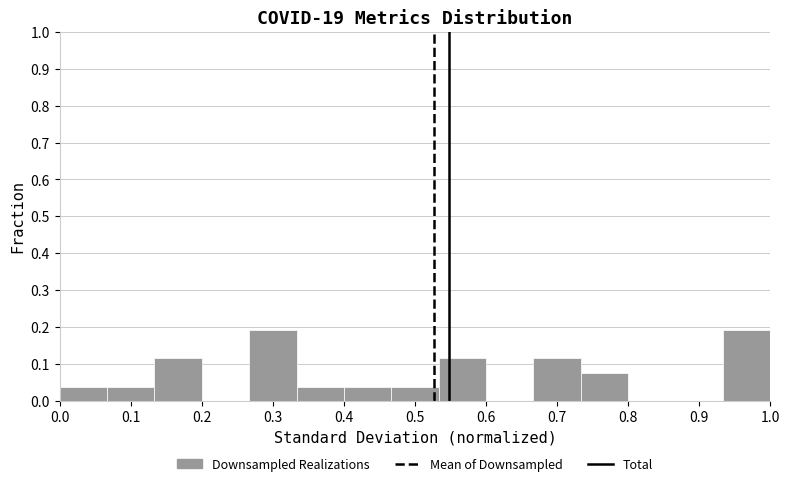

Reading left to right, list every bar in this chart as the range it spans on the x-axis followed by its height. Neither the bar edges nor the heights are printed on the chart, so give them approximately, as read against the axes.

0.00 to 0.07: 0.04
0.07 to 0.13: 0.04
0.13 to 0.20: 0.12
0.20 to 0.27: 0
0.27 to 0.33: 0.19
0.33 to 0.40: 0.04
0.40 to 0.47: 0.04
0.47 to 0.53: 0.04
0.53 to 0.60: 0.12
0.60 to 0.67: 0
0.67 to 0.73: 0.12
0.73 to 0.80: 0.08
0.80 to 0.87: 0
0.87 to 0.93: 0
0.93 to 1.00: 0.19